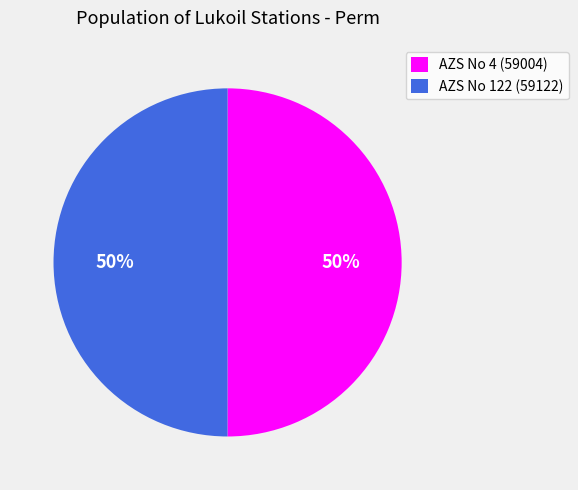

What is the ratio of the value at AZS No 122 (59122) to the value at AZS No 4 (59004)?

1.0